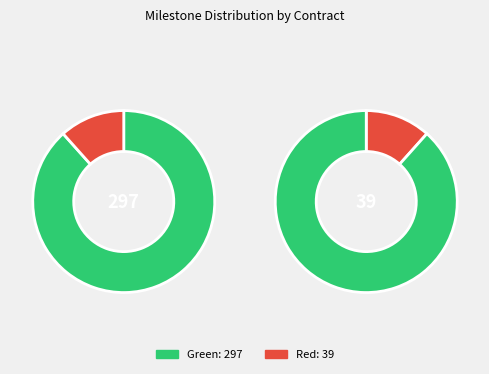

Is it true that ocds-mfx54g-8 is 1% of the pie?

False